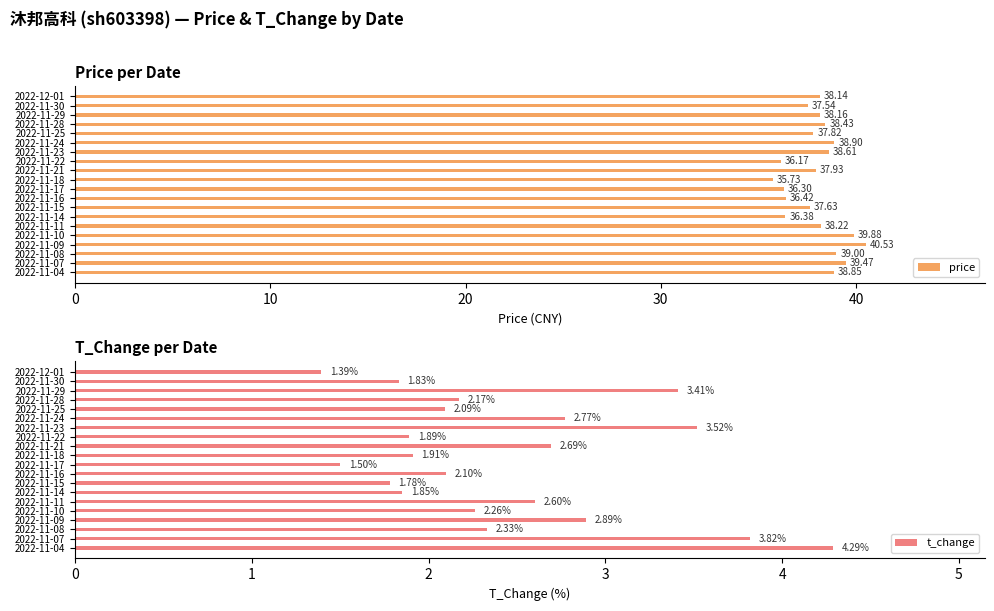

How many bars are there in each group?

2